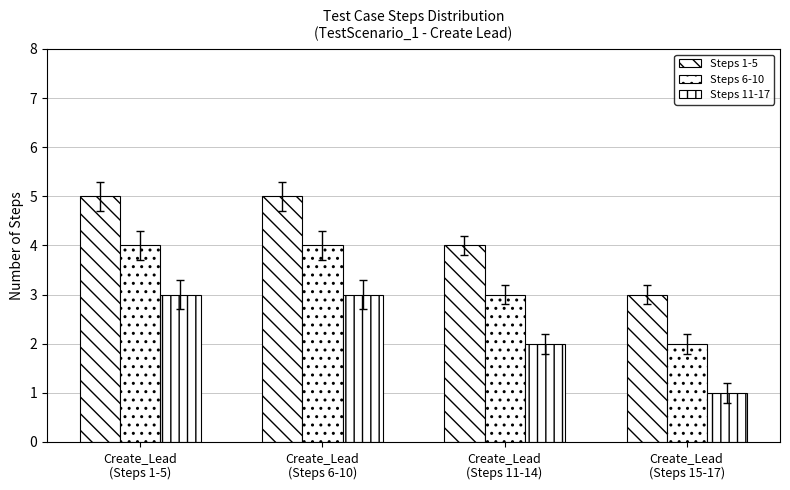

Which series has the widest spread of values?

Steps 1-5